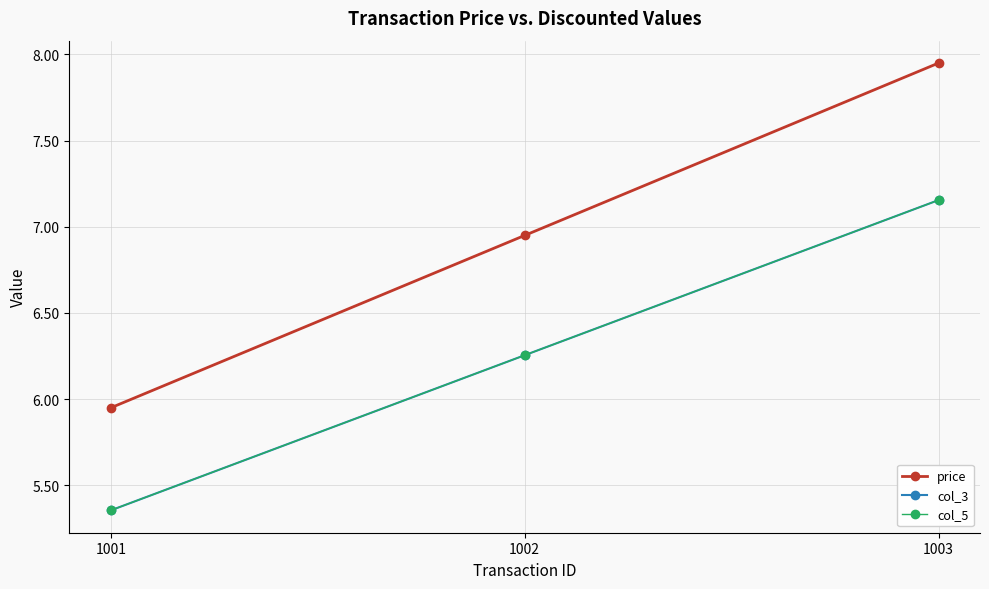

True or false: price has a value of 9.1 at 1001.

False